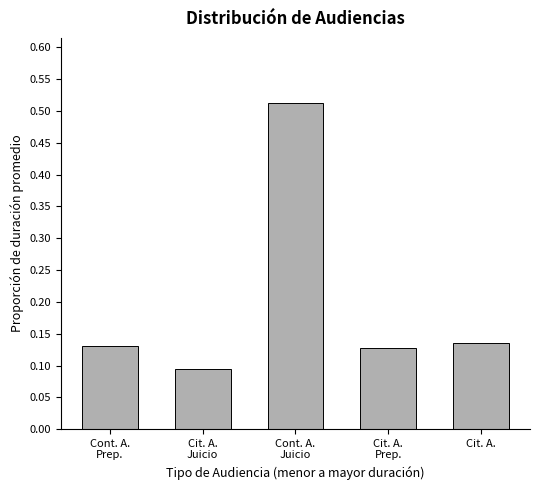

How many values are between 0 and 1?

5